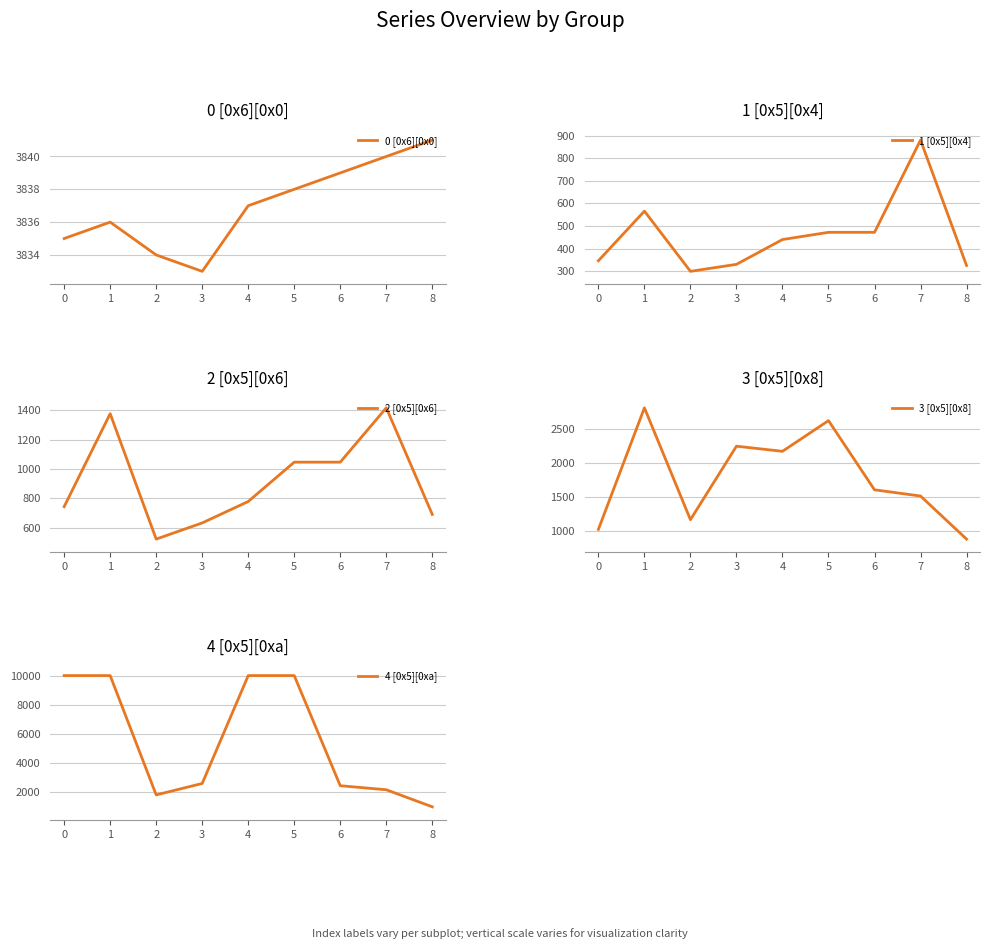

Which series has the largest total across all categories?

4 [0x5][0xa]